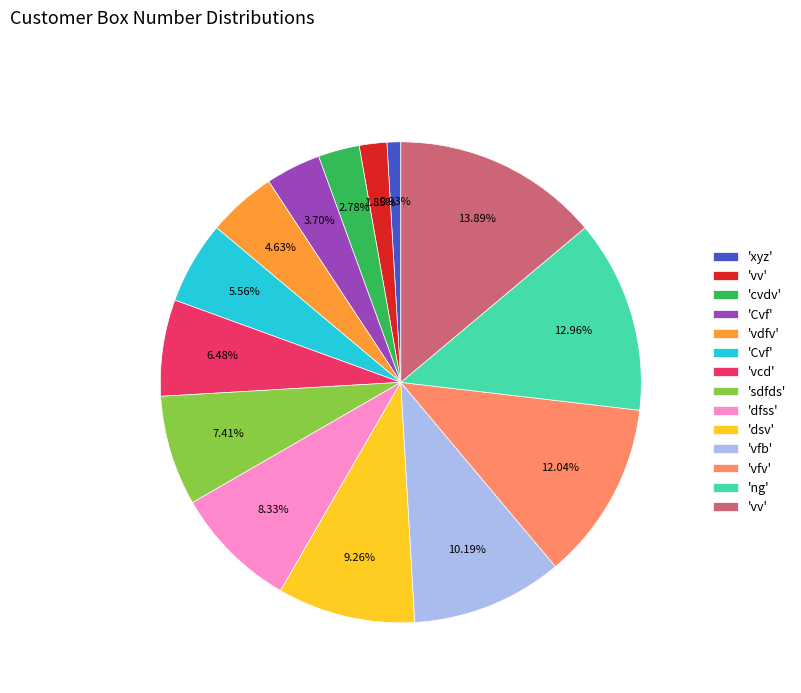

Does any single category account for the majority?

No